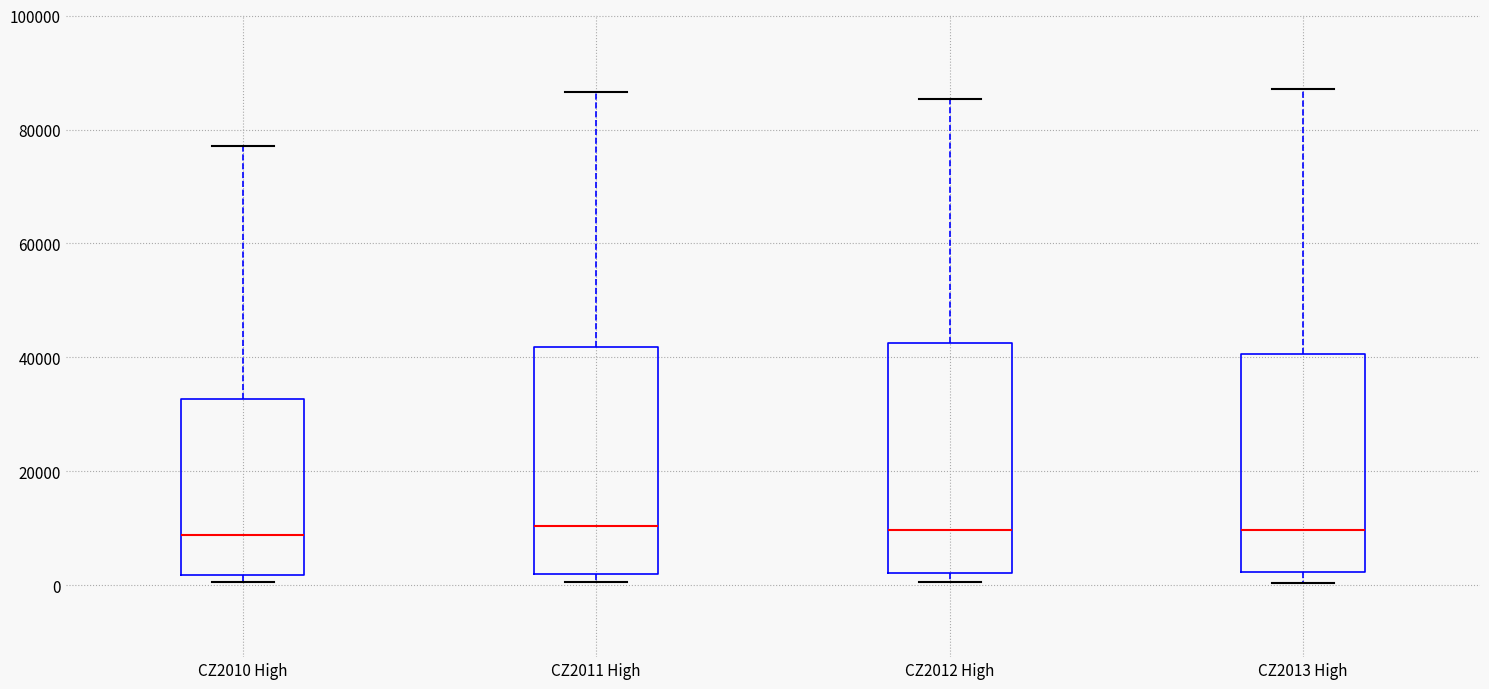

Where does the median line of the box for CZ2011 High sit on the y-axis? The values are not printed on the chart, so give them approximately, as read against the axis.

10000